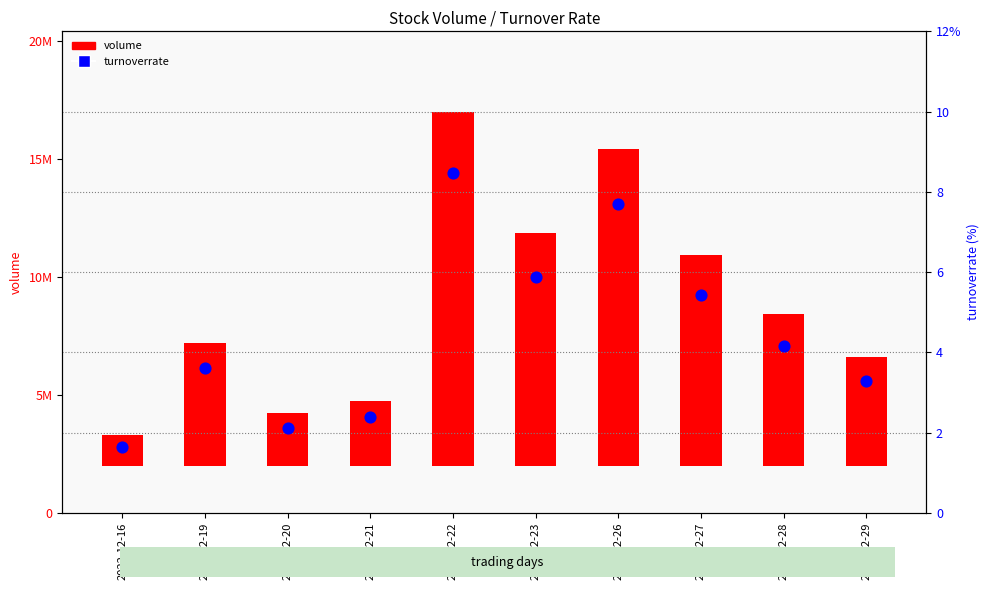

Which series has the largest total across all categories?

volume